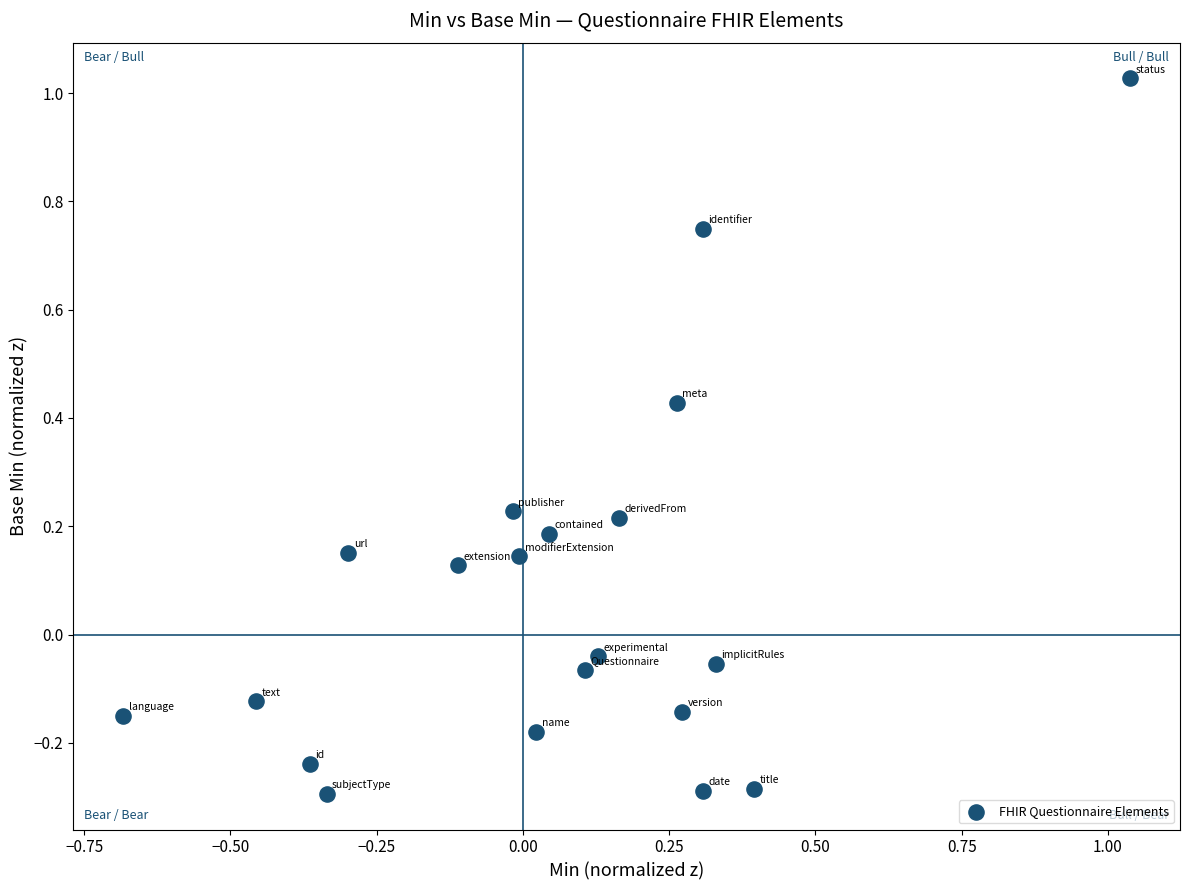

What is the range of Y values (max minus min)?

1.3